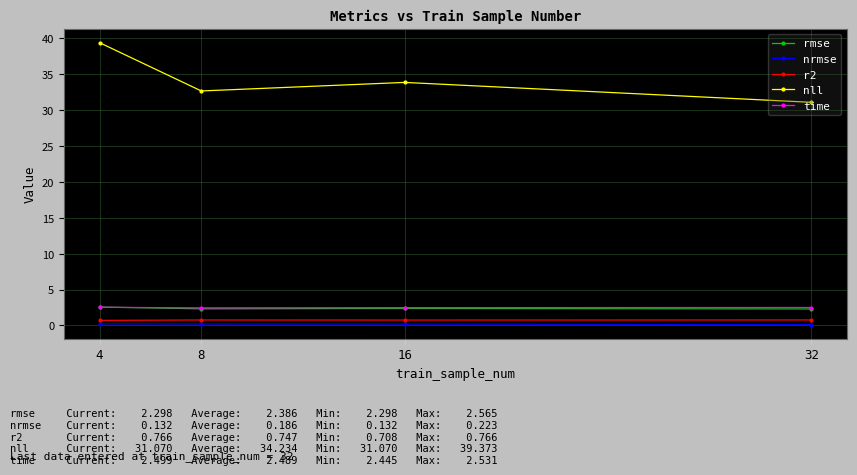

At how many categories does at least one series exceed 6?

4